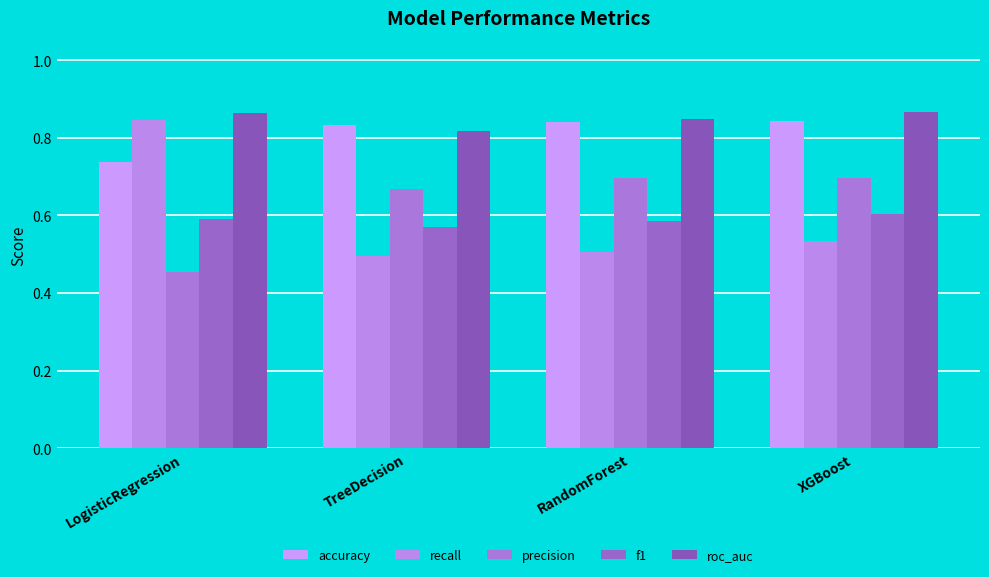

What is the average value of the precision series?

0.6